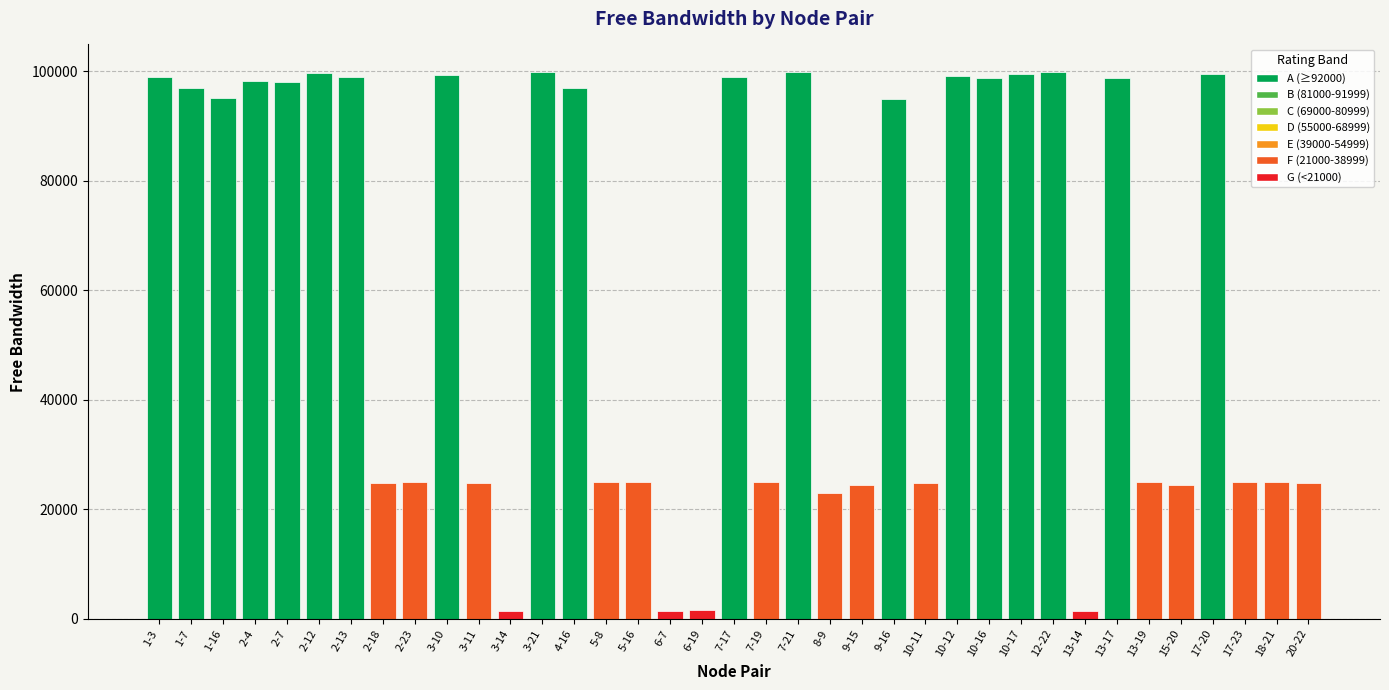

What is the difference between the values at 18-21 and 2-12?

74691.2